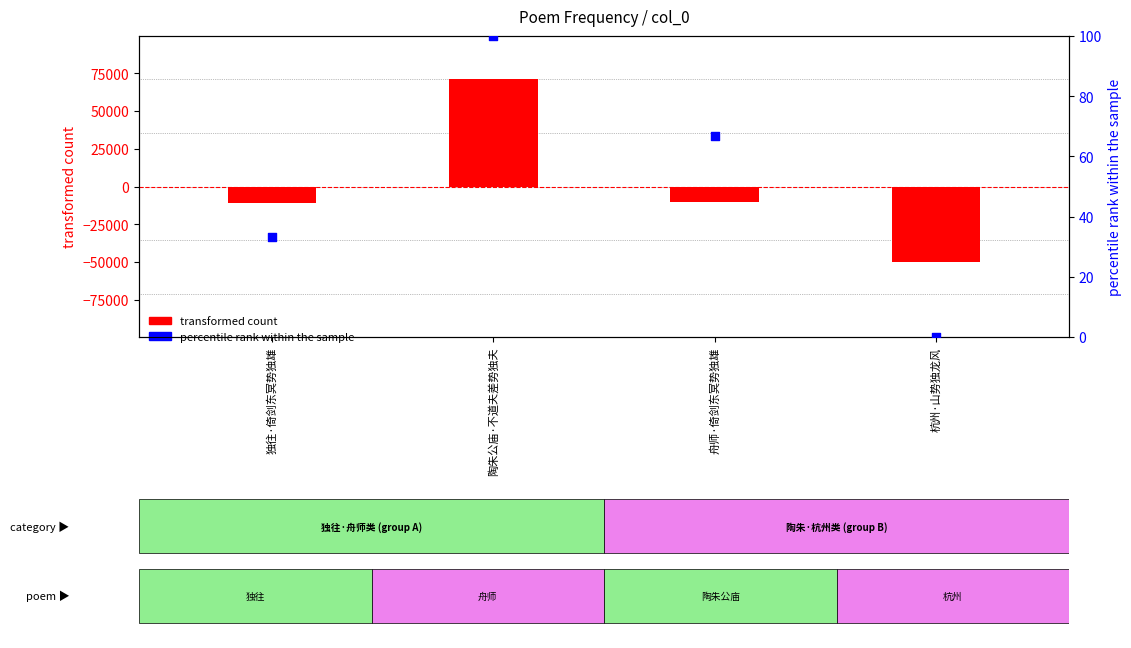

Which series contains the lowest Y value?

transformed count